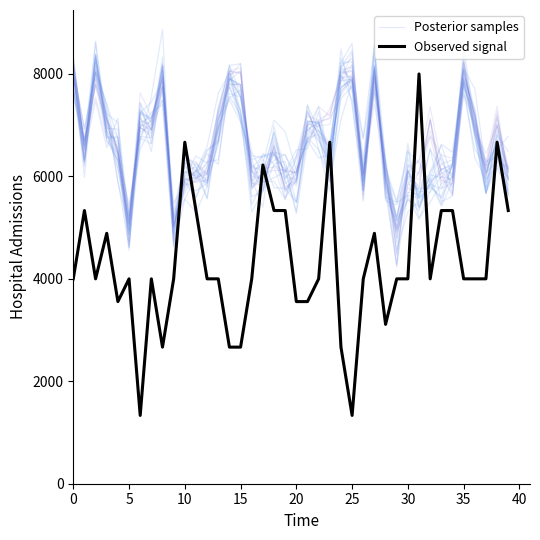

What is the spread (max minus min) of values at 24?

5204.8